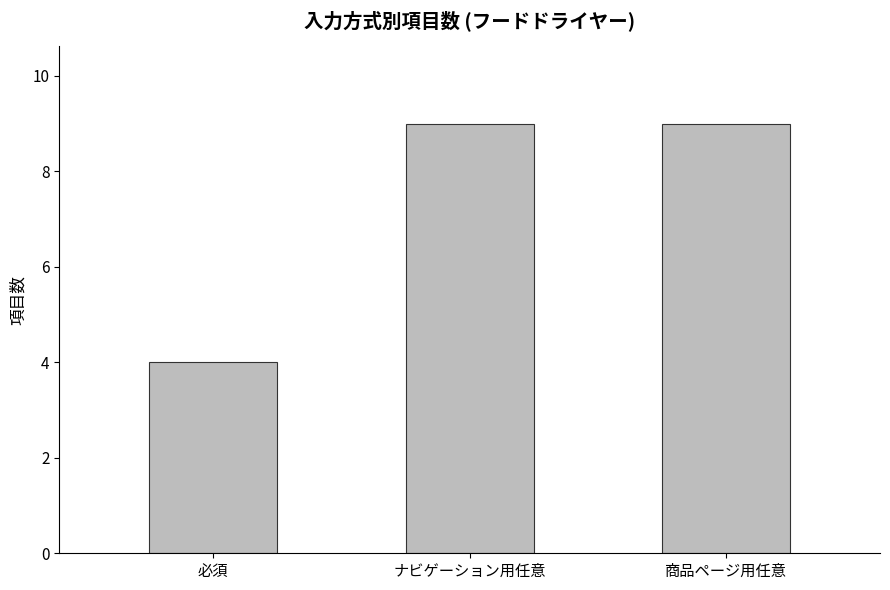

What is the difference between the values at 必須 and ナビゲーション用任意?

5